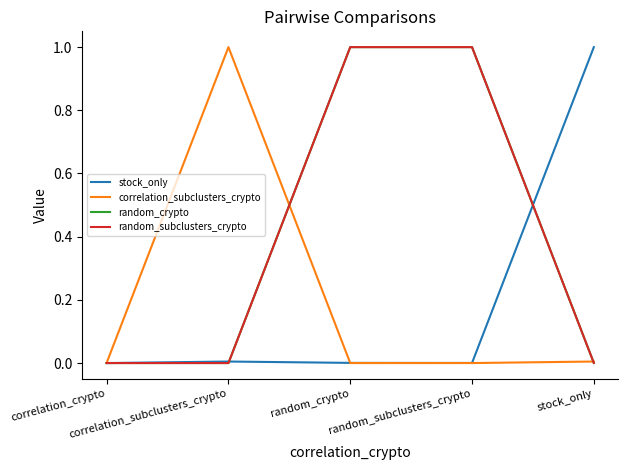

What are all the series names shown in the legend?

stock_only, correlation_subclusters_crypto, random_crypto, random_subclusters_crypto